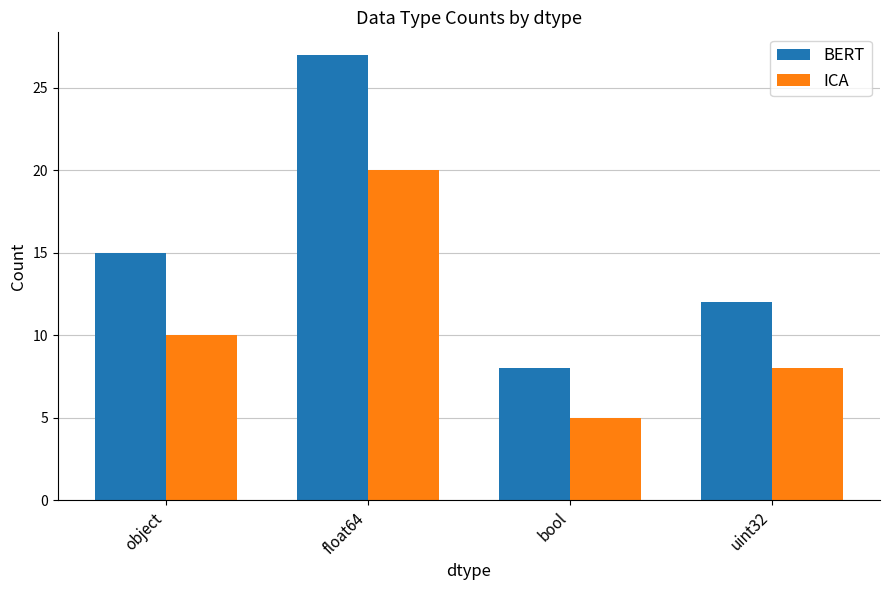

Which category has the lowest value in the BERT series?

bool